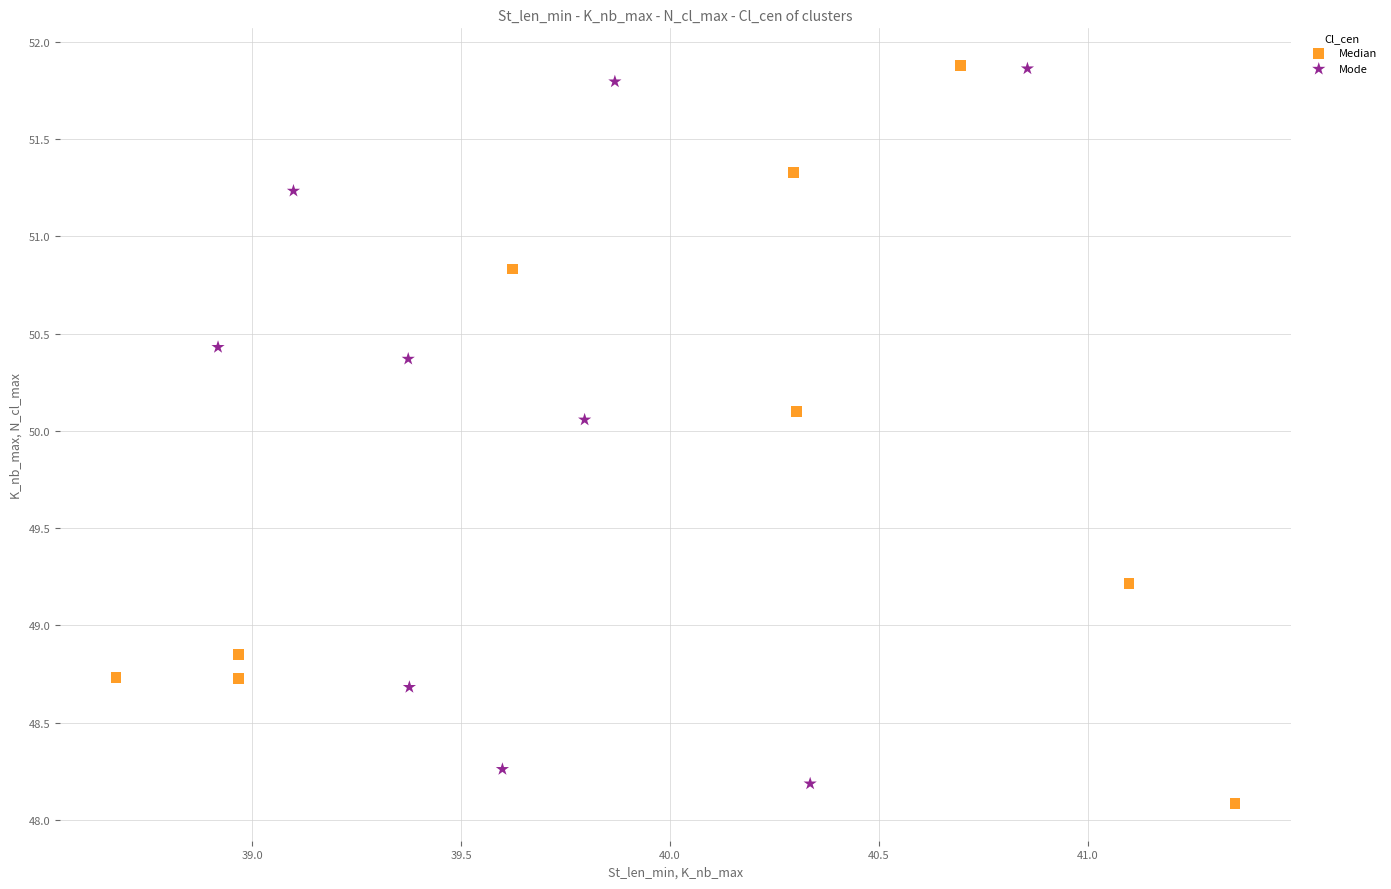

Which series has the largest Y range (max minus min)?

Median